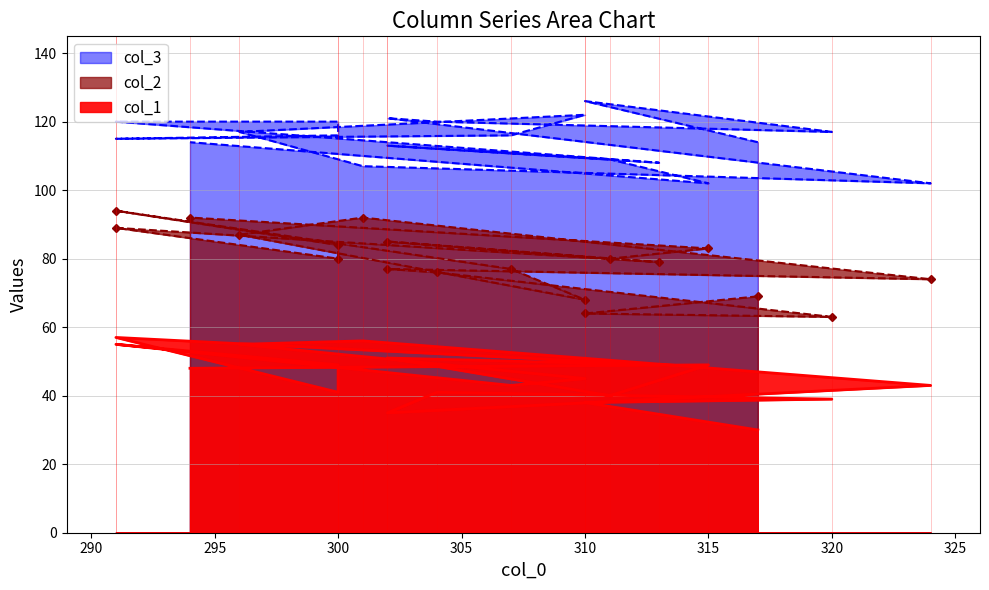

At which category does col_3 reach its first local peak?

310